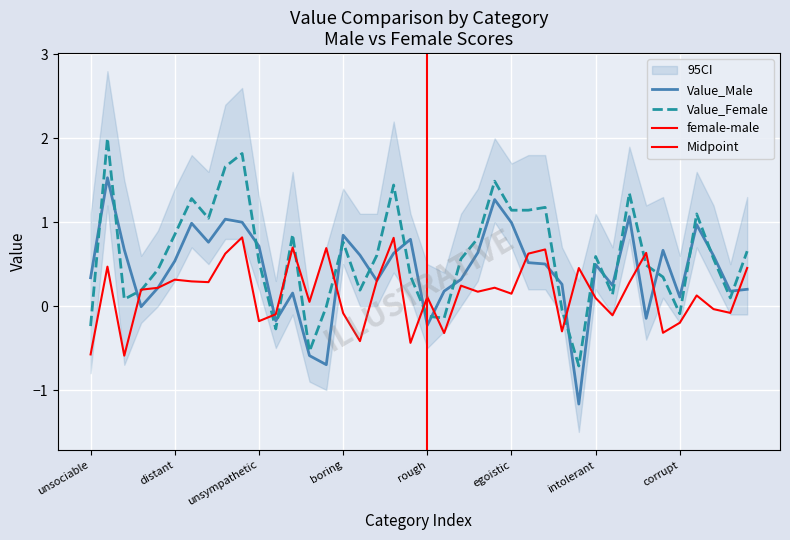

How many data points in Value_Female are above 0?

31